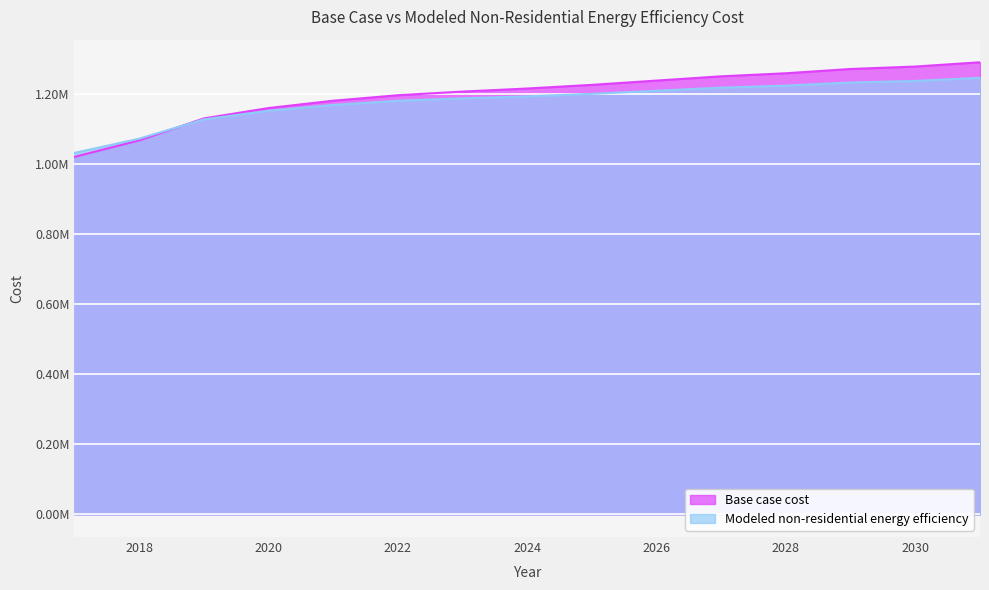

What is the sum of the Base case cost values at 2024 and 2031?

2507571.6